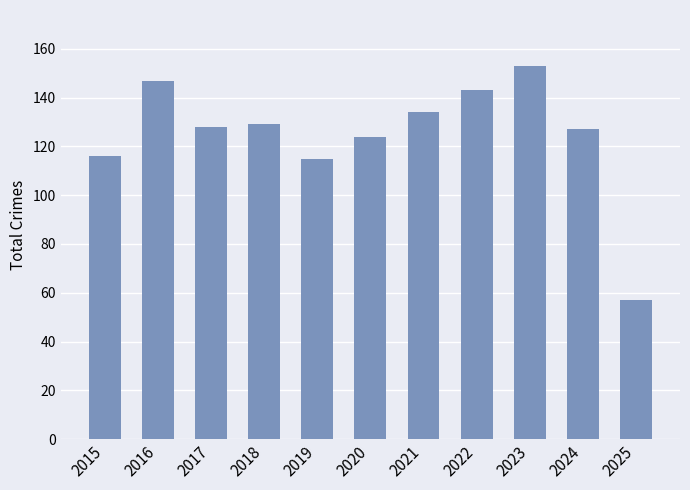

Does the chart contain any negative values?

No